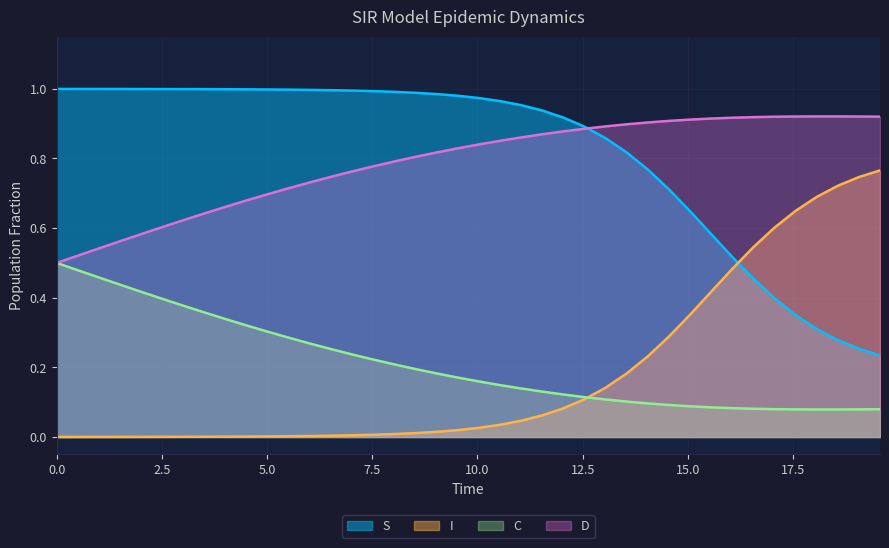

True or false: I and D intersect in this chart.

False